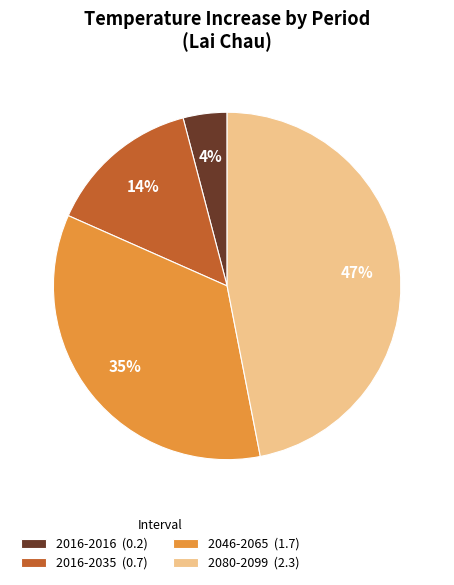

To the nearest percent, what is the difference between the largest and smallest slice percentages?

43%